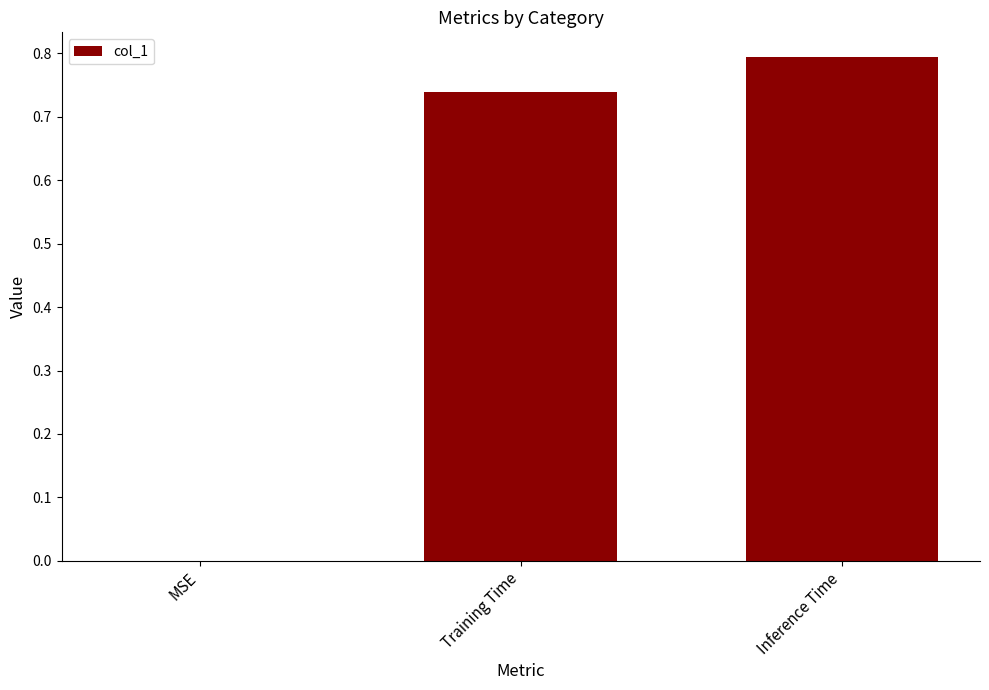

The chart shows a value of 1.2 at Training Time. True or false?

False